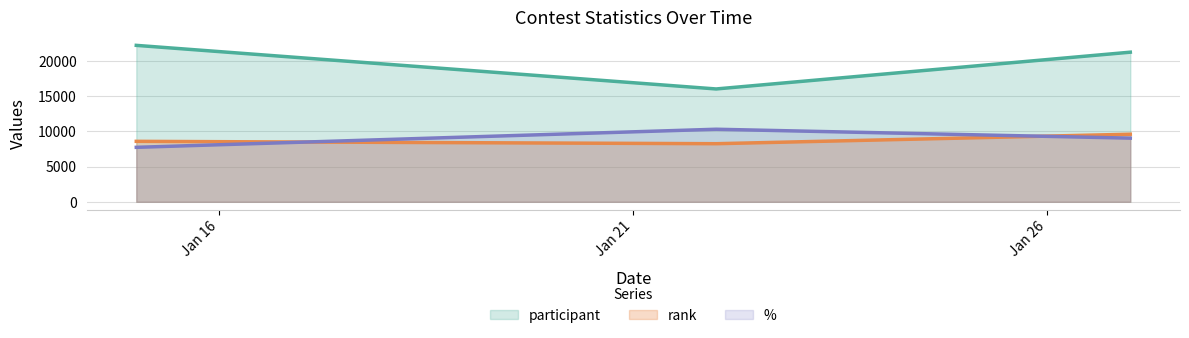

What is the total value across all series at 2023-01-22?

34551.0